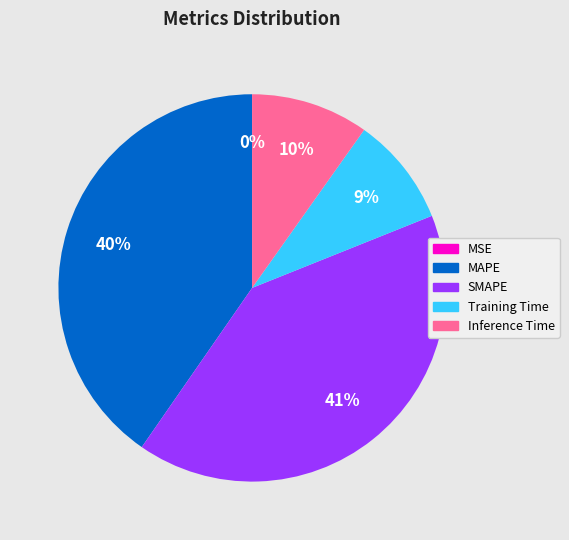

What percentage do Inference Time and MSE together represent?

9.8%